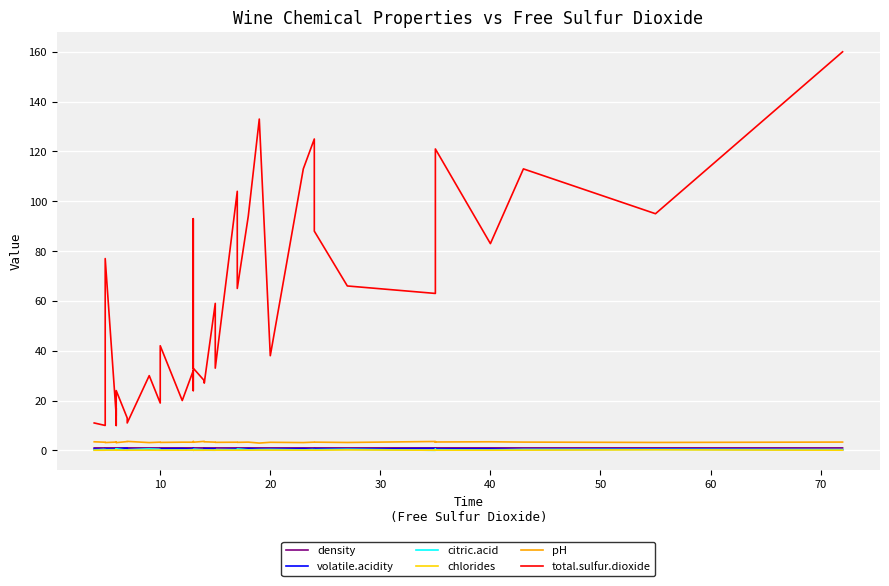

How many categories are shown in the chart?

40